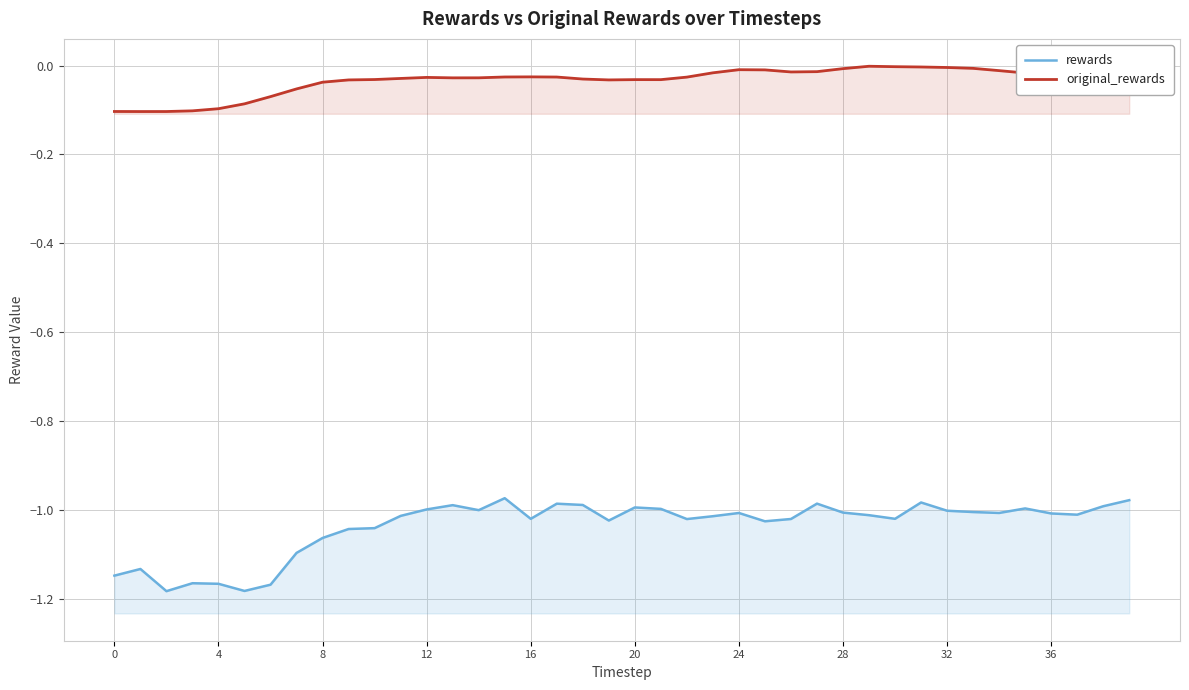

How many interior local valleys does the rewards series have?

10